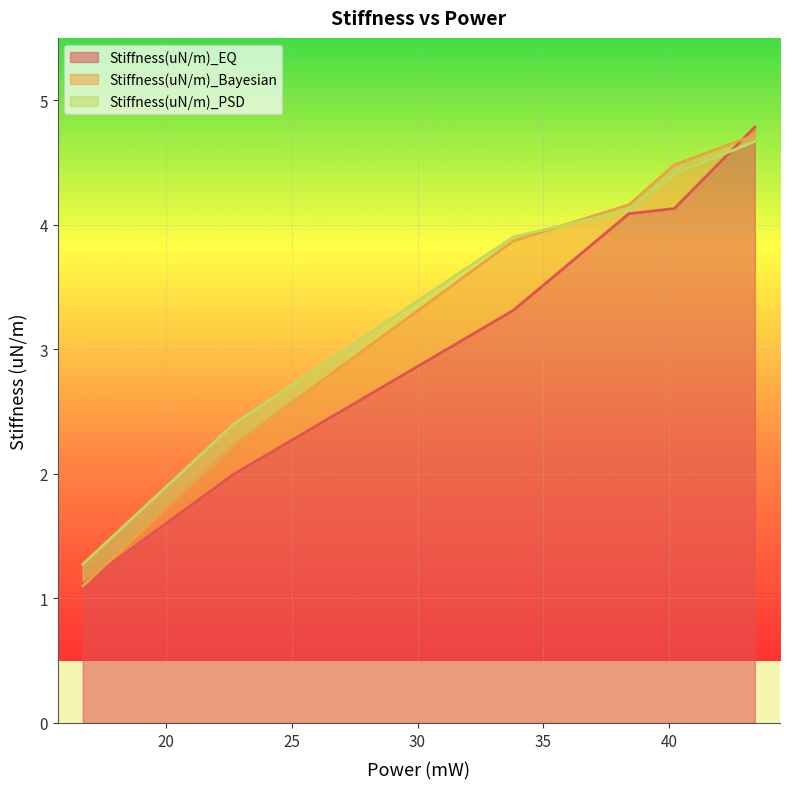

True or false: Stiffness(uN/m)_PSD has a value of 1.3 at 16.7.

True